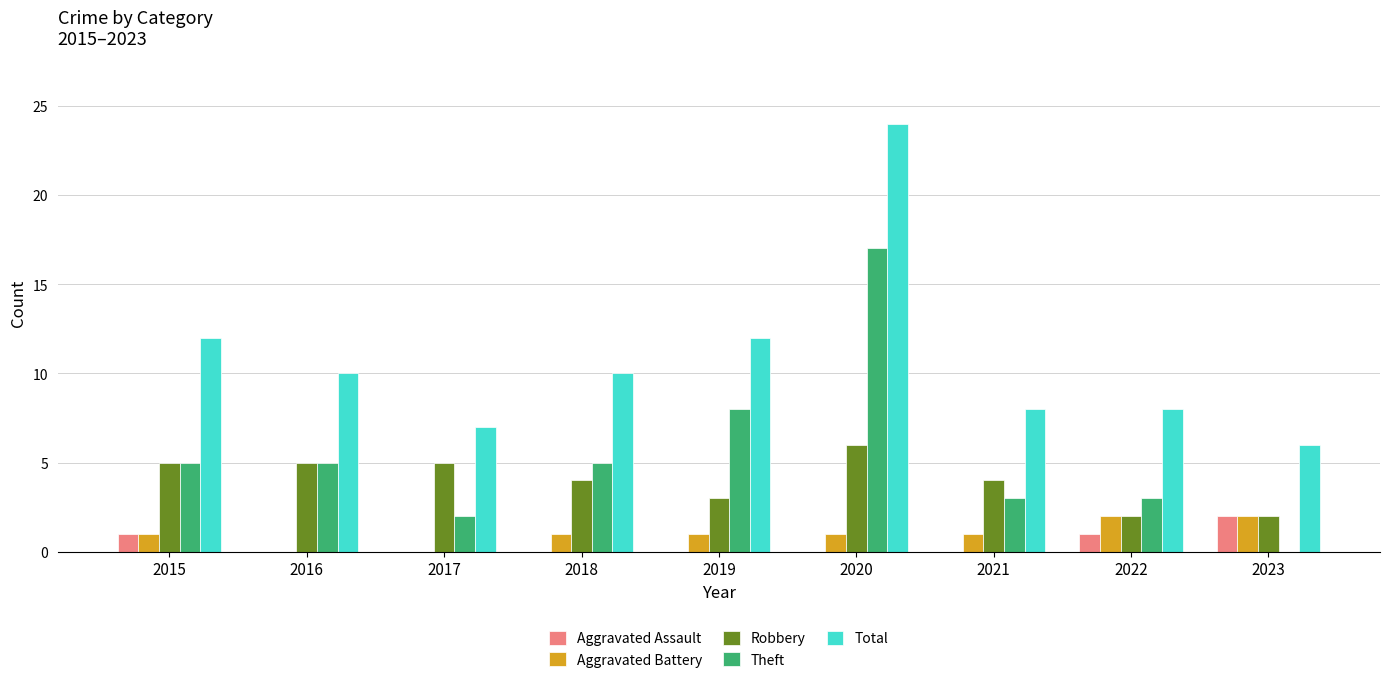

What is the total value across all series at 2018?

20